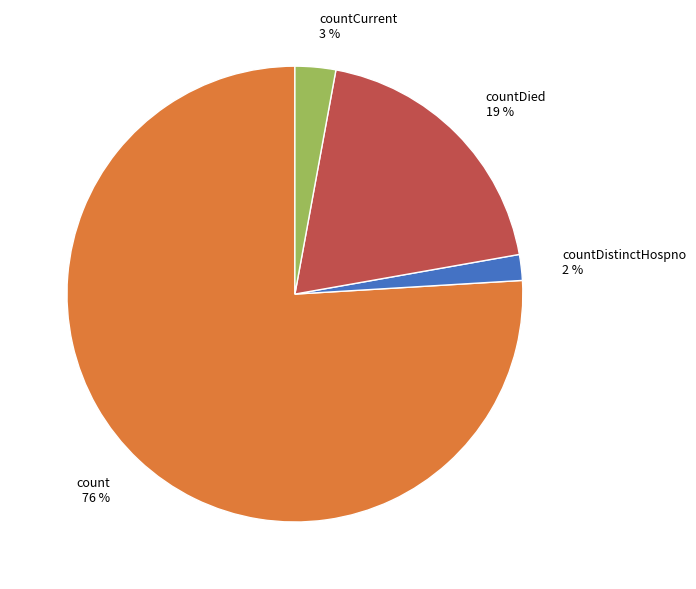

Count the number of slices in the pie.

4